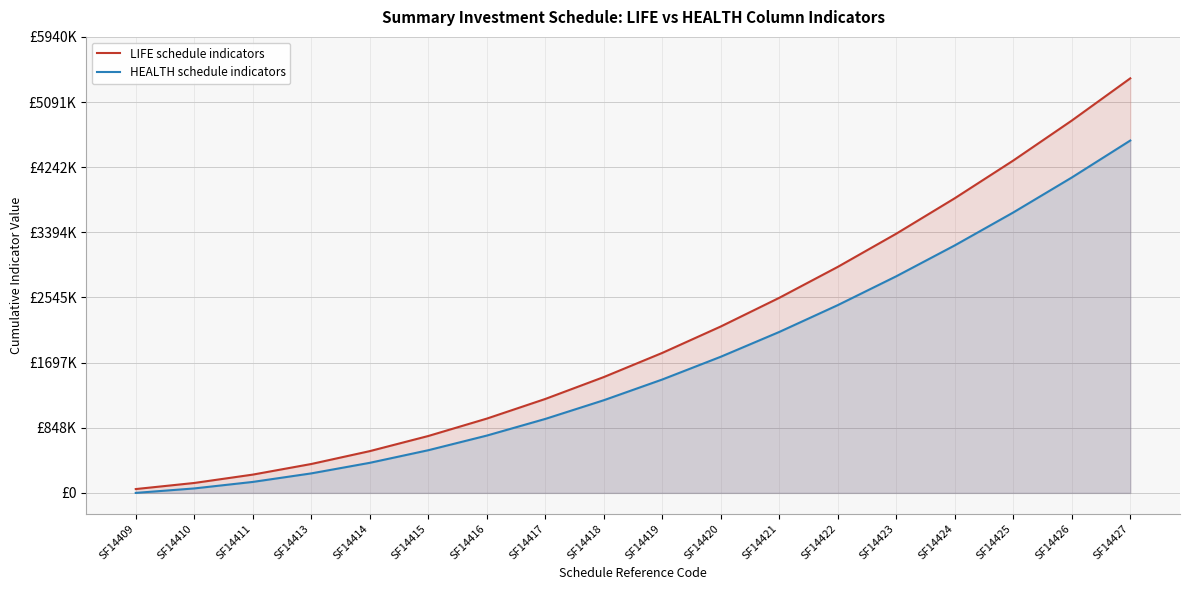

Does the chart display data point markers on the line(s)?

No